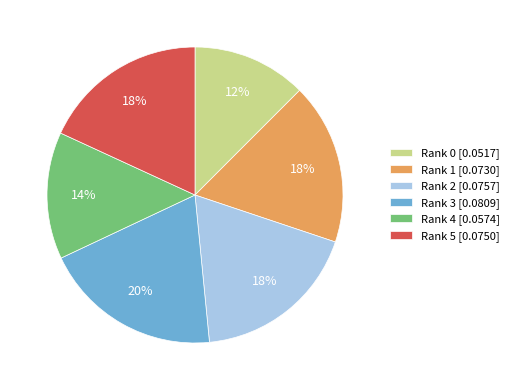

Is Rank 5 the majority of the pie?

No